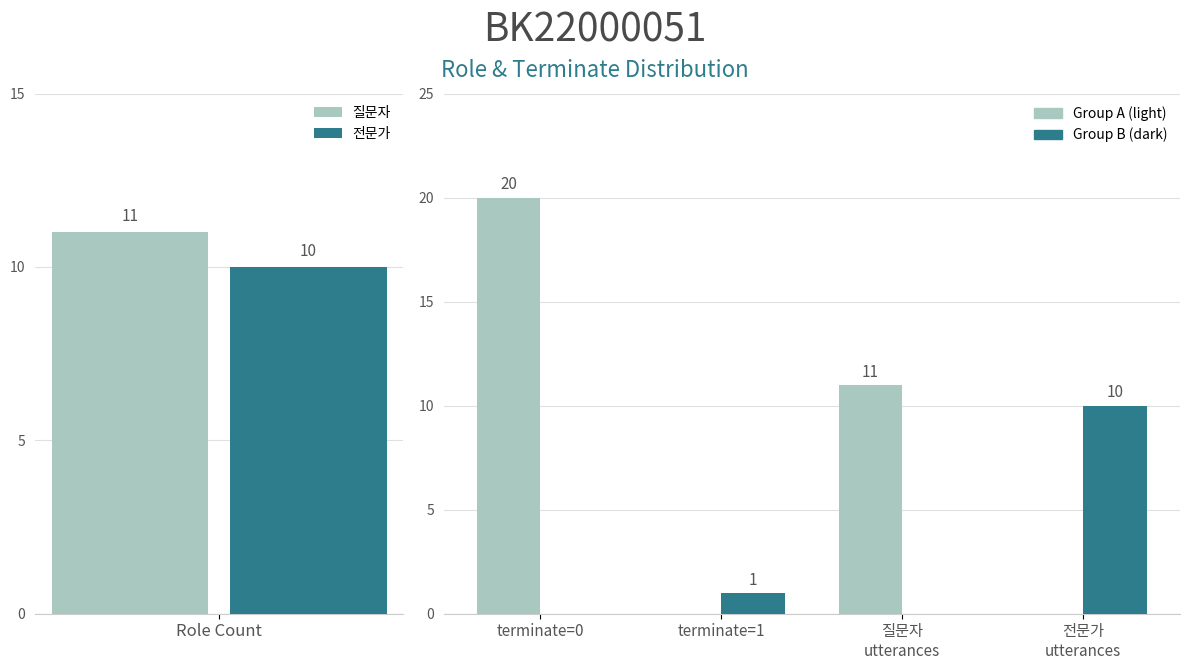

The value of Group B at terminate=1 is 1. True or false?

False